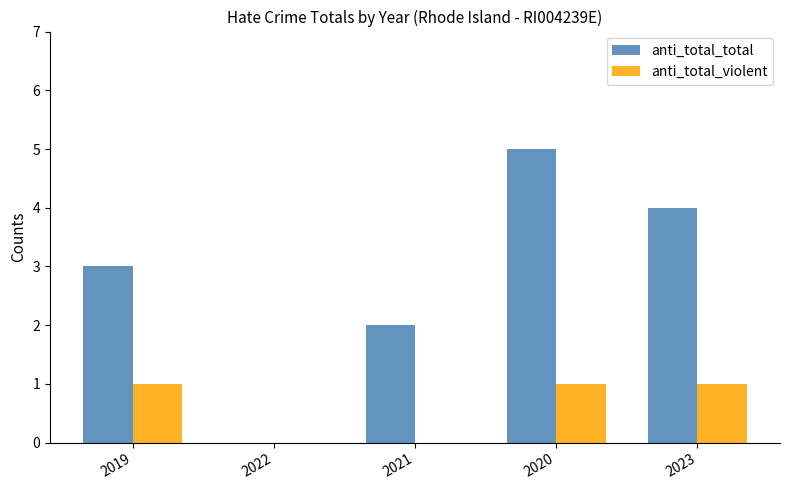

What is the maximum value for anti_total_total?

5